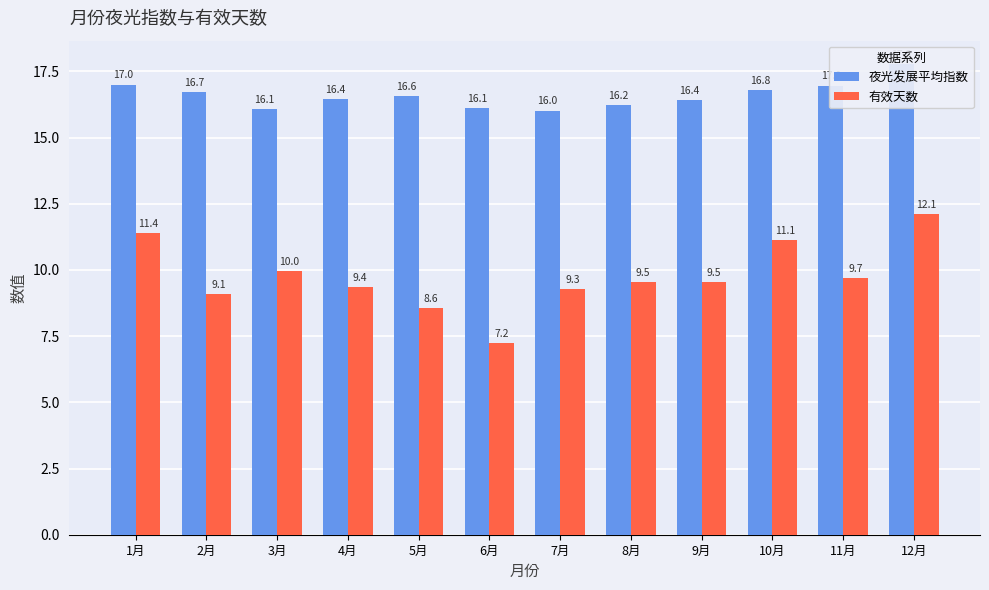

Which category has the lowest value across all series?

6月